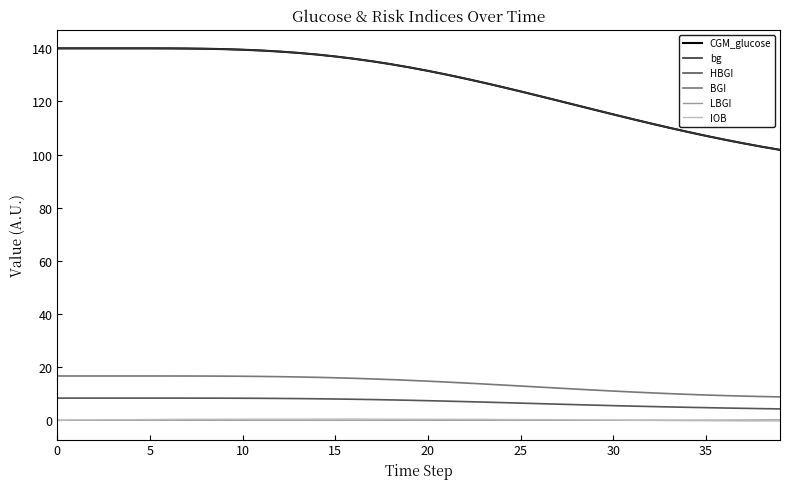

Which series ends up on top after the final intersection of LBGI and IOB?

LBGI